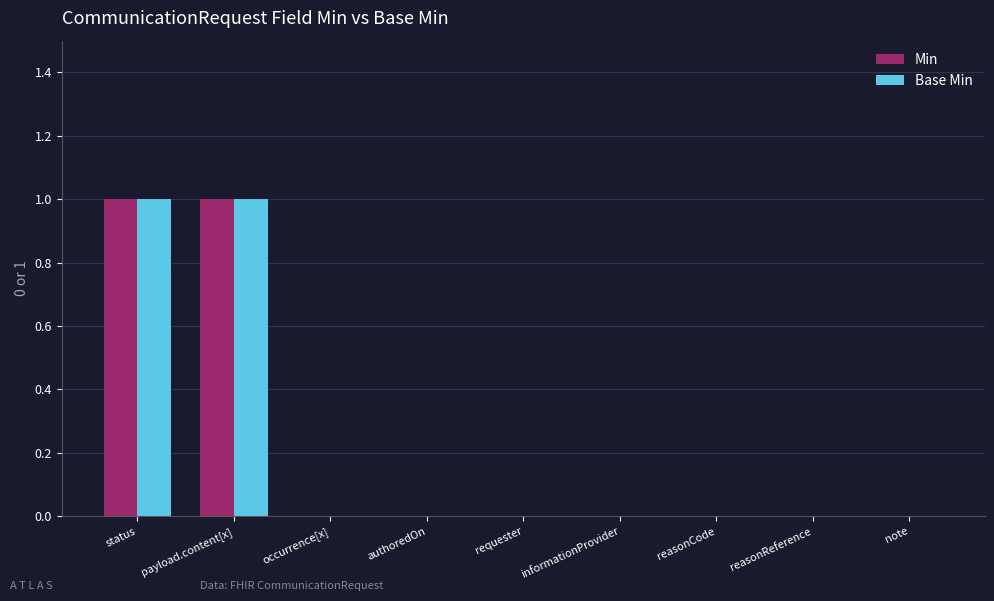

Reading left to right, what are all the values shown in this chart?

Min: 1	1	0	0	0	0	0	0	0
Base Min: 1	1	0	0	0	0	0	0	0